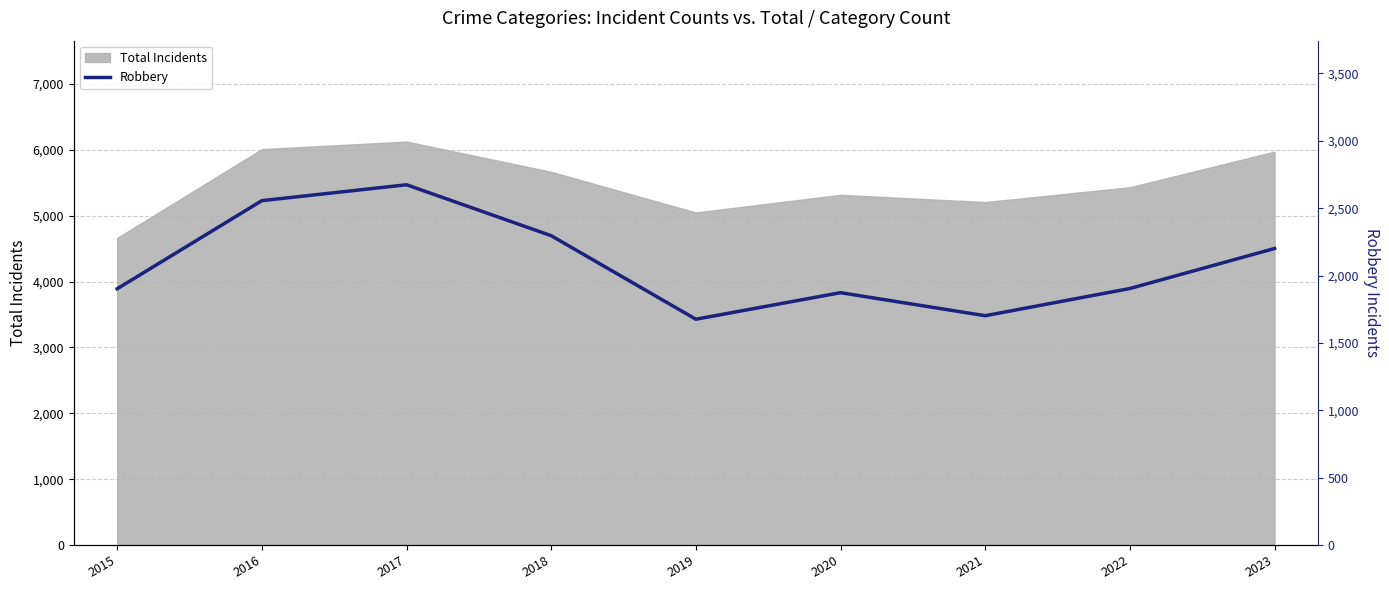

How many data points are above 1904?

4